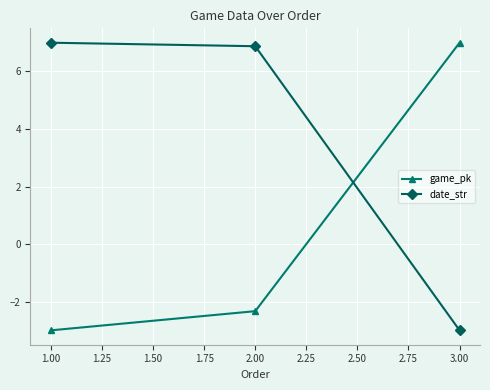

Reading left to right, what are all the values shown in this chart?

game_pk: 1.00=-3.0	2.00=-2.3	3.00=7.0
date_str: 1.00=7.0	2.00=6.9	3.00=-3.0